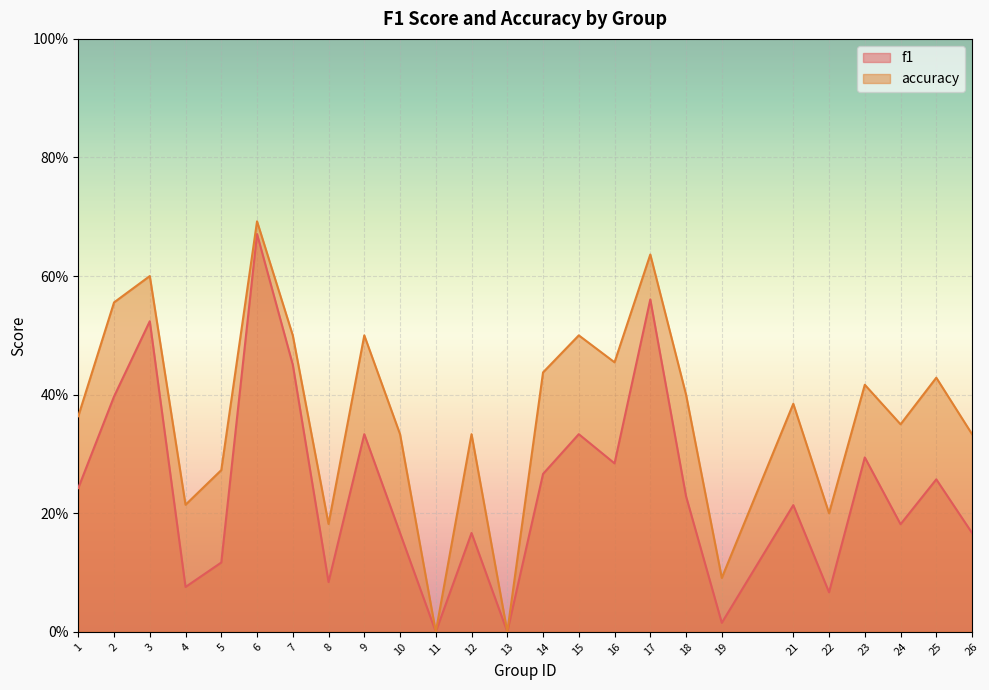

True or false: f1 has a value of 0.3 at 6.

False